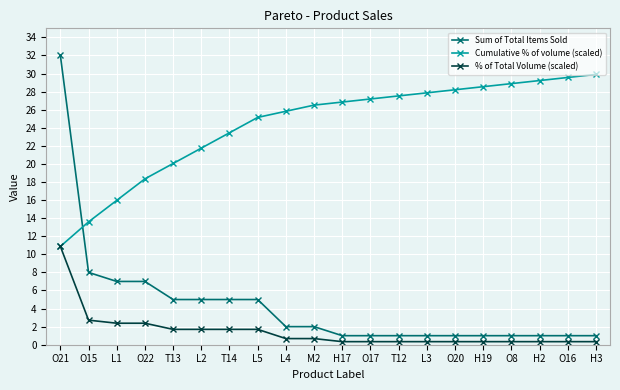

Reading right to left, list all the values displayed in this chart.

Sum of Total Items Sold: H3=1.0	O16=1.0	H2=1.0	O8=1.0	H19=1.0	O20=1.0	L3=1.0	T12=1.0	O17=1.0	H17=1.0	M2=2.0	L4=2.0	L5=5.0	T14=5.0	L2=5.0	T13=5.0	O22=7.0	L1=7.0	O15=8.0	O21=32.0
Cumulative % of volume (scaled): H3=29.9	O16=29.6	H2=29.2	O8=28.9	H19=28.5	O20=28.2	L3=27.9	T12=27.5	O17=27.2	H17=26.8	M2=26.5	L4=25.8	L5=25.1	T14=23.4	L2=21.7	T13=20.0	O22=18.3	L1=16.0	O15=13.6	O21=10.9
% of Total Volume (scaled): H3=0.3	O16=0.3	H2=0.3	O8=0.3	H19=0.3	O20=0.3	L3=0.3	T12=0.3	O17=0.3	H17=0.3	M2=0.7	L4=0.7	L5=1.7	T14=1.7	L2=1.7	T13=1.7	O22=2.4	L1=2.4	O15=2.7	O21=10.9